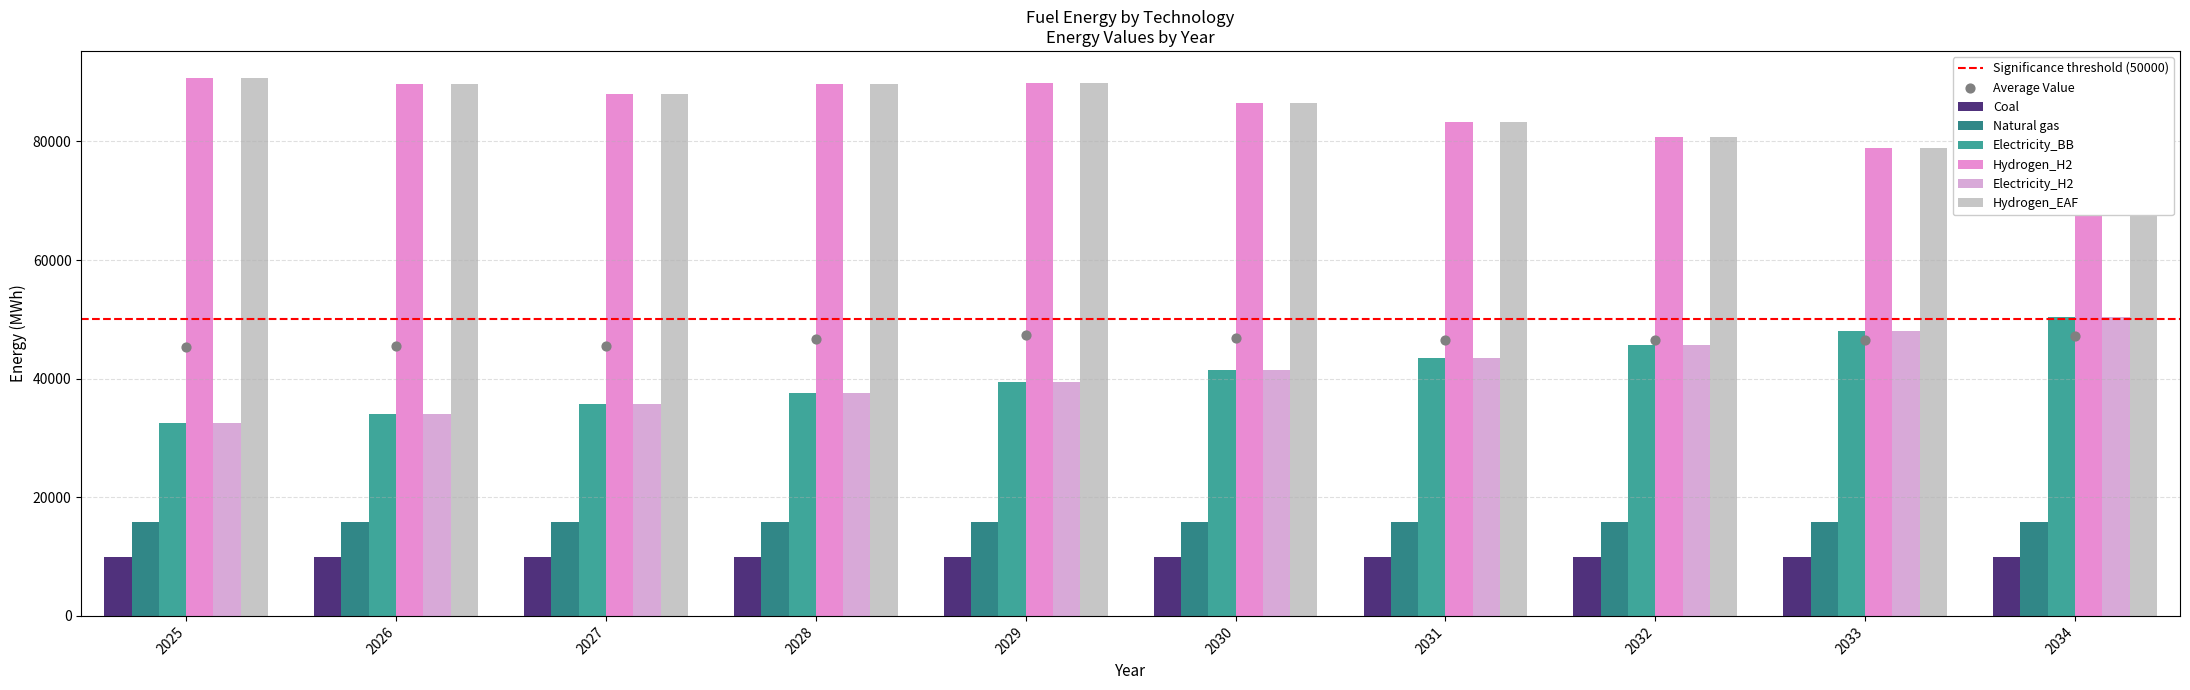

What is the total value across all series at 2030?

255709.8